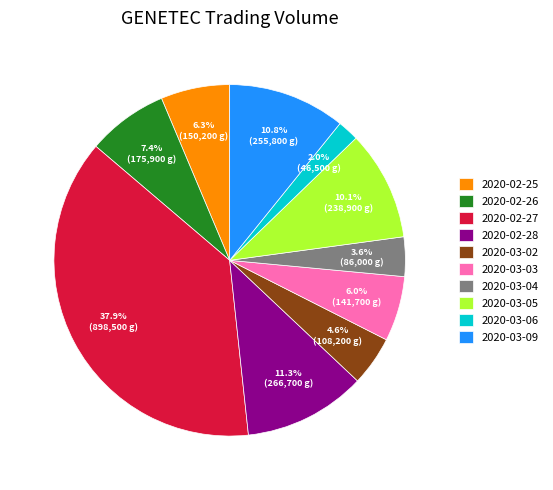

How many slices are in this pie chart?

10